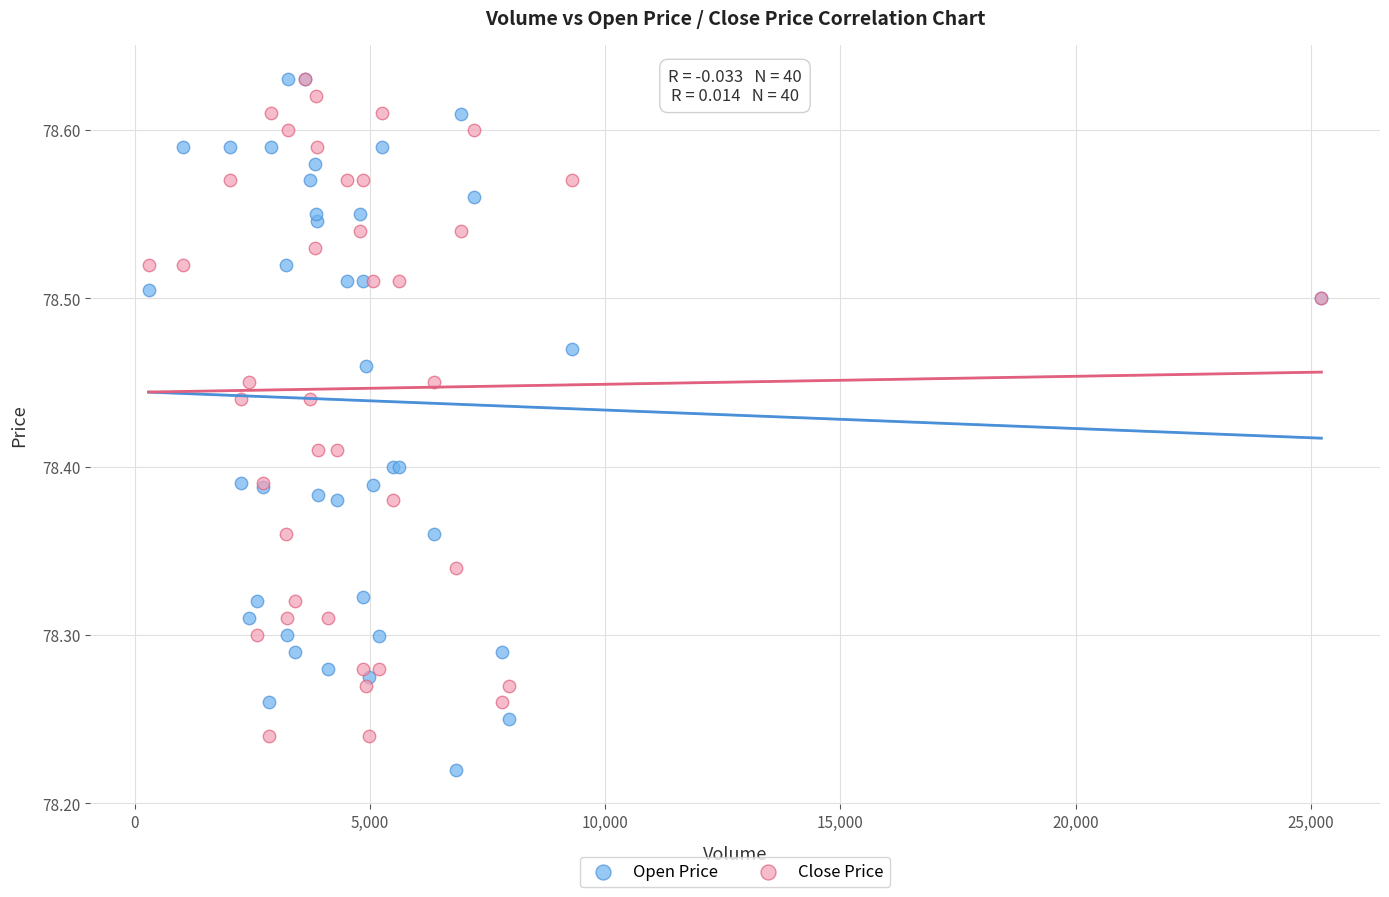

What are all the series names shown in the legend?

Open Price, Close Price